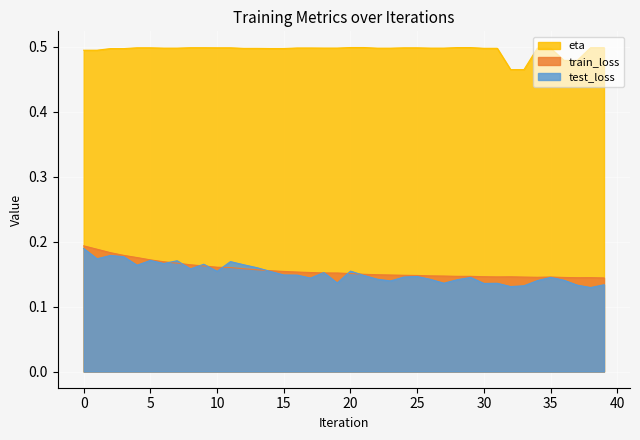

Reading right to left, what are all the values shown in this chart?

train_loss: 0.1	0.1	0.1	0.1	0.1	0.1	0.1	0.1	0.1	0.1	0.1	0.1	0.1	0.1	0.1	0.1	0.1	0.1	0.1	0.2	0.2	0.2	0.2	0.2	0.2	0.2	0.2	0.2	0.2	0.2	0.2	0.2	0.2	0.2	0.2	0.2	0.2	0.2	0.2	0.2
test_loss: 0.1	0.1	0.1	0.1	0.1	0.1	0.1	0.1	0.1	0.1	0.1	0.1	0.1	0.1	0.1	0.1	0.1	0.1	0.1	0.2	0.1	0.2	0.1	0.1	0.1	0.2	0.2	0.2	0.2	0.2	0.2	0.2	0.2	0.2	0.2	0.2	0.2	0.2	0.2	0.2
eta: 0.5	0.5	0.5	0.5	0.5	0.5	0.5	0.5	0.5	0.5	0.5	0.5	0.5	0.5	0.5	0.5	0.5	0.5	0.5	0.5	0.5	0.5	0.5	0.5	0.5	0.5	0.5	0.5	0.5	0.5	0.5	0.5	0.5	0.5	0.5	0.5	0.5	0.5	0.5	0.5